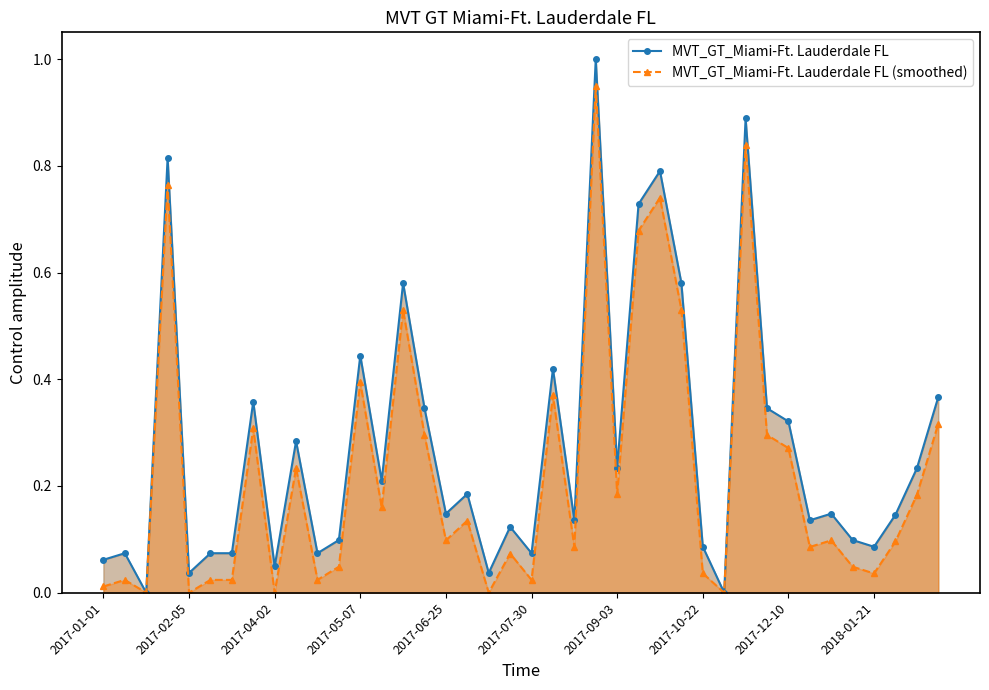

What is the difference between the maximum and minimum values in the MVT_GT_Miami-Ft. Lauderdale FL series?

1.0